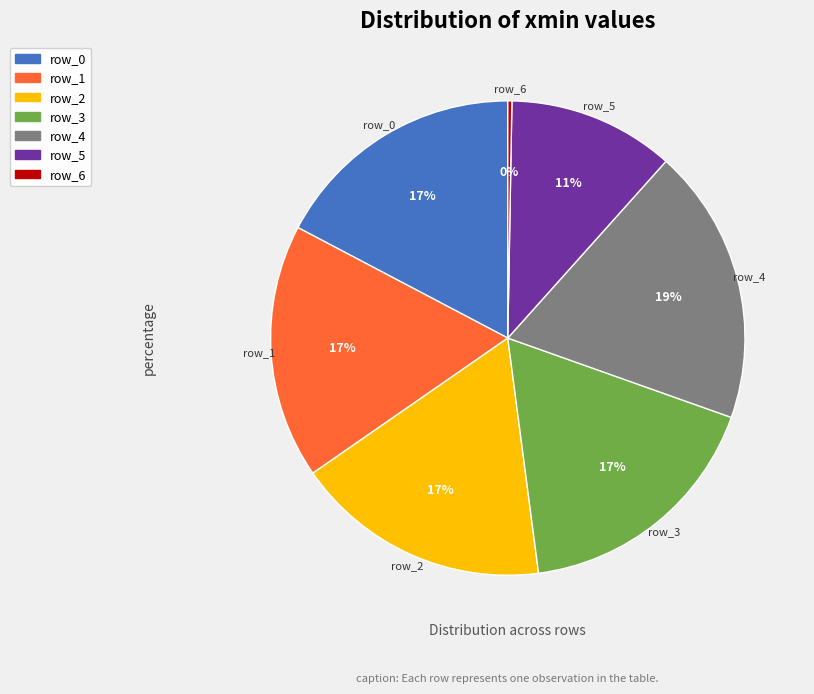

Which category has the biggest portion of the pie?

row_4